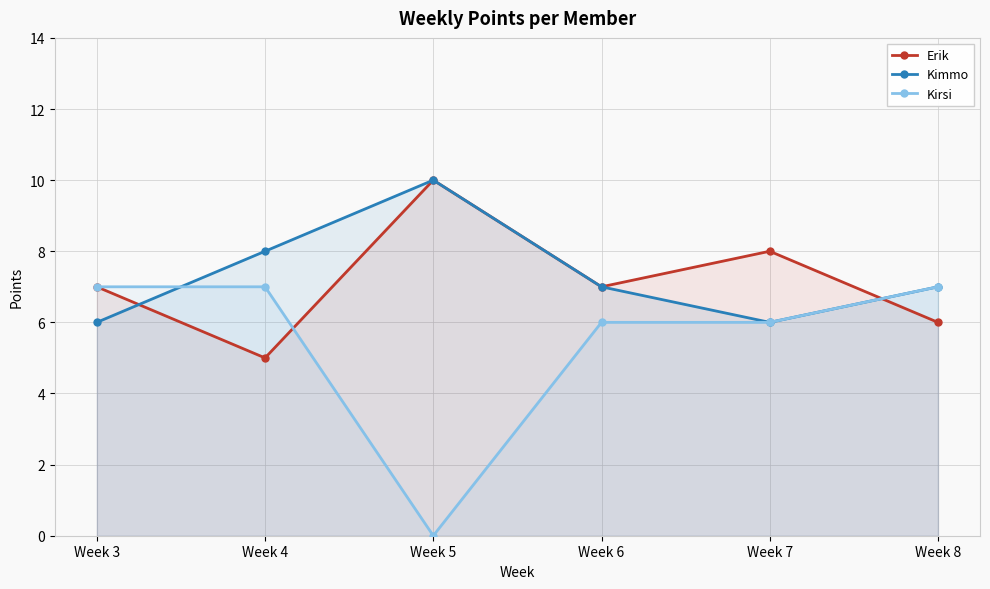

Which series has the largest range (max minus min)?

Kirsi